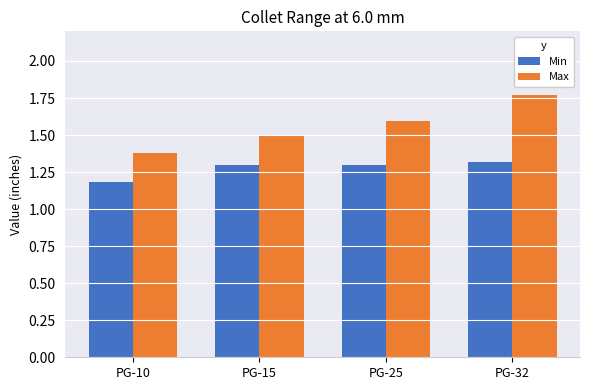

What are all the series names shown in the legend?

Min, Max